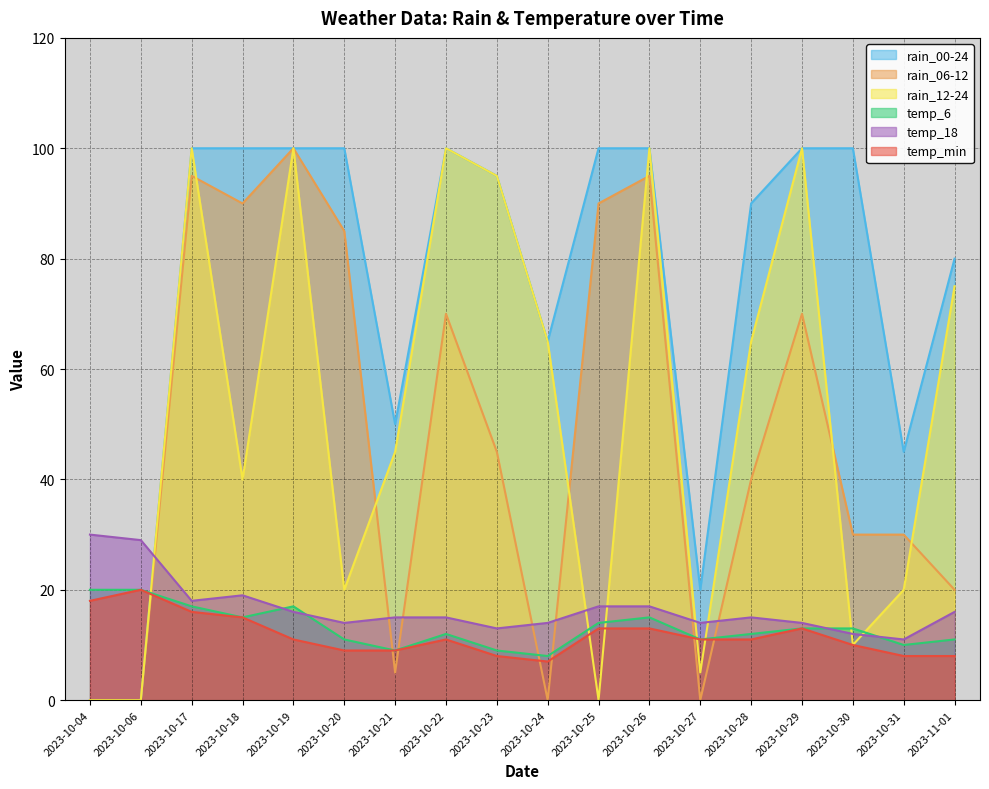

What is the difference between the highest and lowest values at 2023-10-29?

87